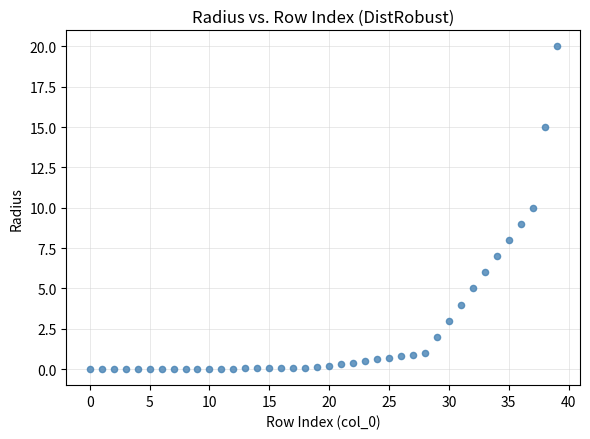

What is the range of Y values (max minus min)?

20.0